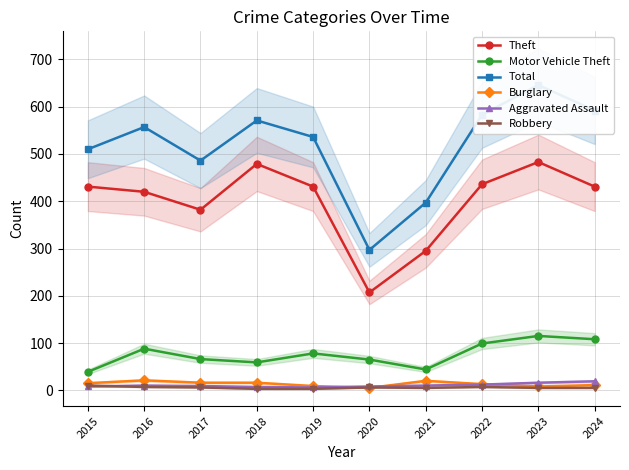

What is the average value of the Total series?

518